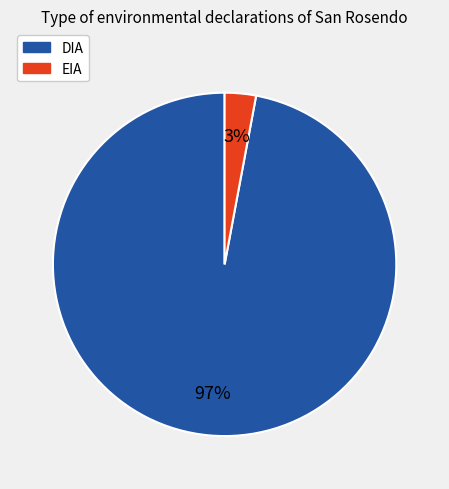

Combined, do EIA and DIA account for over 50%?

Yes